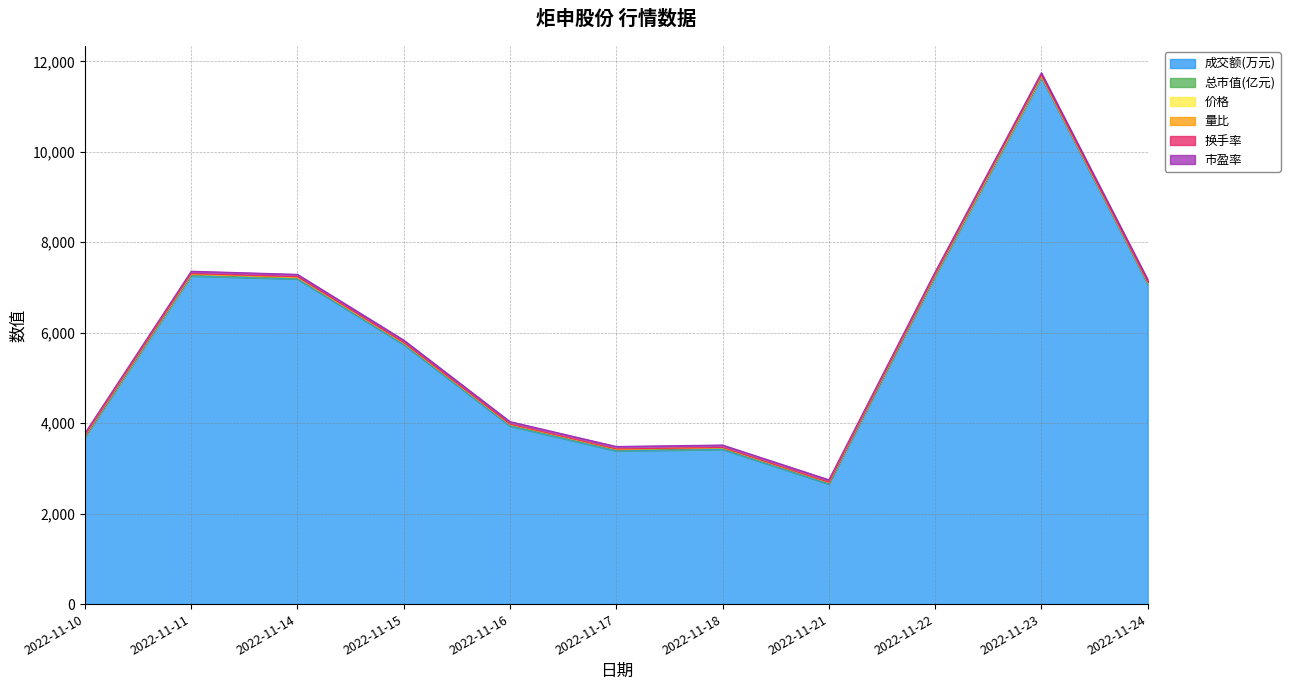

Is it true that 成交额(万元) equals 3422.0 at 2022-11-18?

True